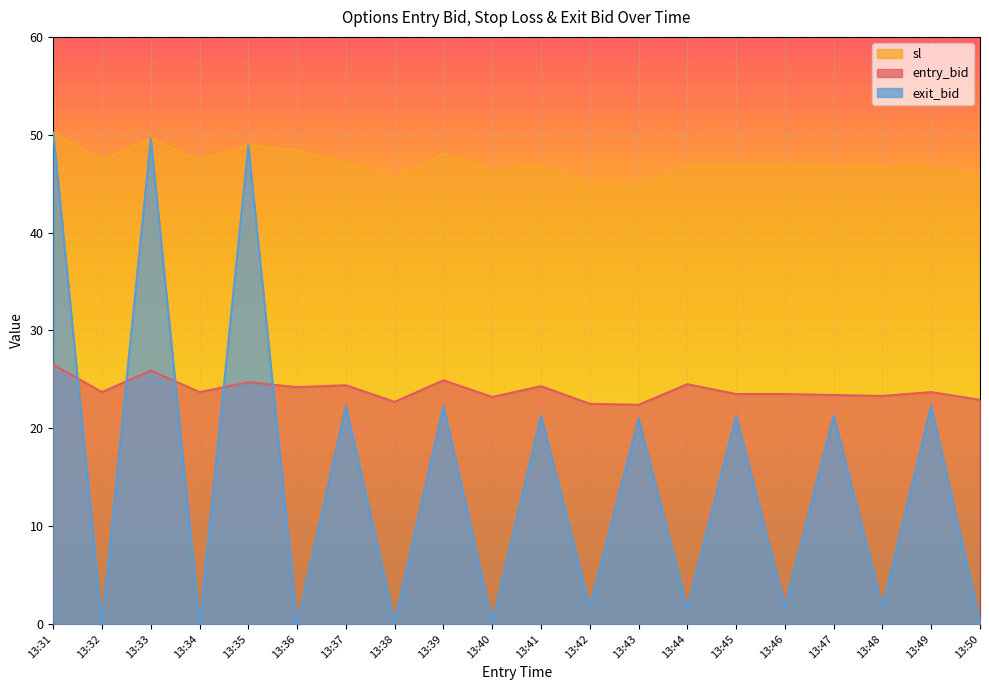

Reading left to right, transcribe all the data shown in this chart.

entry_bid: 13:31=26.5	13:32=23.7	13:33=25.9	13:34=23.7	13:35=24.7	13:36=24.2	13:37=24.4	13:38=22.7	13:39=24.9	13:40=23.2	13:41=24.3	13:42=22.5	13:43=22.4	13:44=24.5	13:45=23.5	13:46=23.5	13:47=23.4	13:48=23.3	13:49=23.7	13:50=22.9
sl: 13:31=50.2	13:32=47.4	13:33=49.6	13:34=47.4	13:35=48.9	13:36=48.4	13:37=47.1	13:38=45.4	13:39=48.1	13:40=46.4	13:41=46.8	13:42=45.0	13:43=44.8	13:44=46.9	13:45=47.0	13:46=47.0	13:47=46.7	13:48=46.6	13:49=46.6	13:50=45.8
exit_bid: 13:31=50.2	13:32=0.1	13:33=49.6	13:34=0.1	13:35=48.9	13:36=0.1	13:37=22.3	13:38=0.2	13:39=22.3	13:40=0.2	13:41=21.3	13:42=1.8	13:43=21.0	13:44=1.6	13:45=21.3	13:46=1.8	13:47=21.3	13:48=1.8	13:49=22.3	13:50=0.2